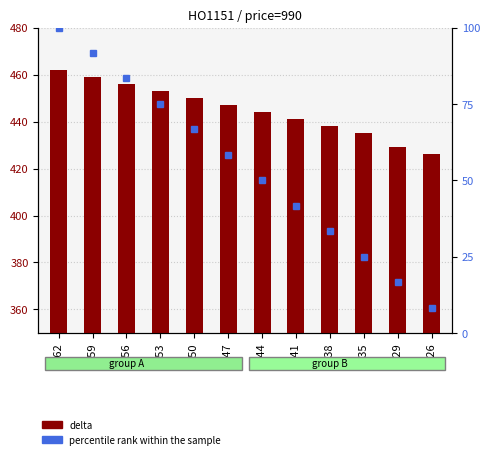

Which category has the highest value in the delta series?

462